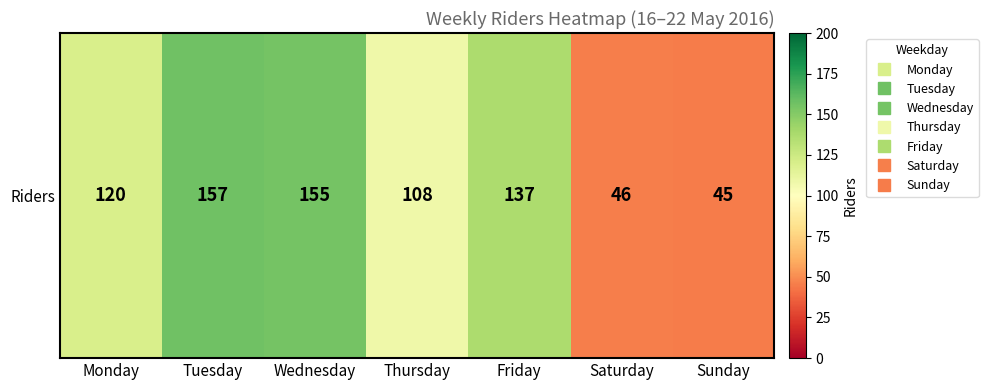

How many values are below 120?

3